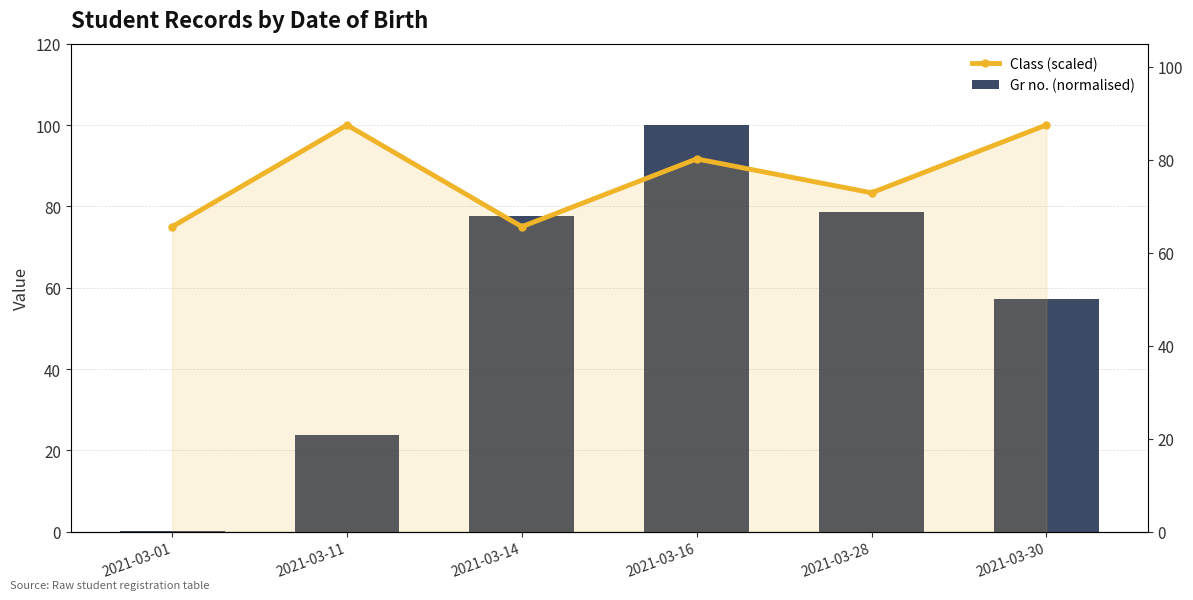

List the series in order of their peak value, highest first.

Class (scaled), Gr no. (normalised)